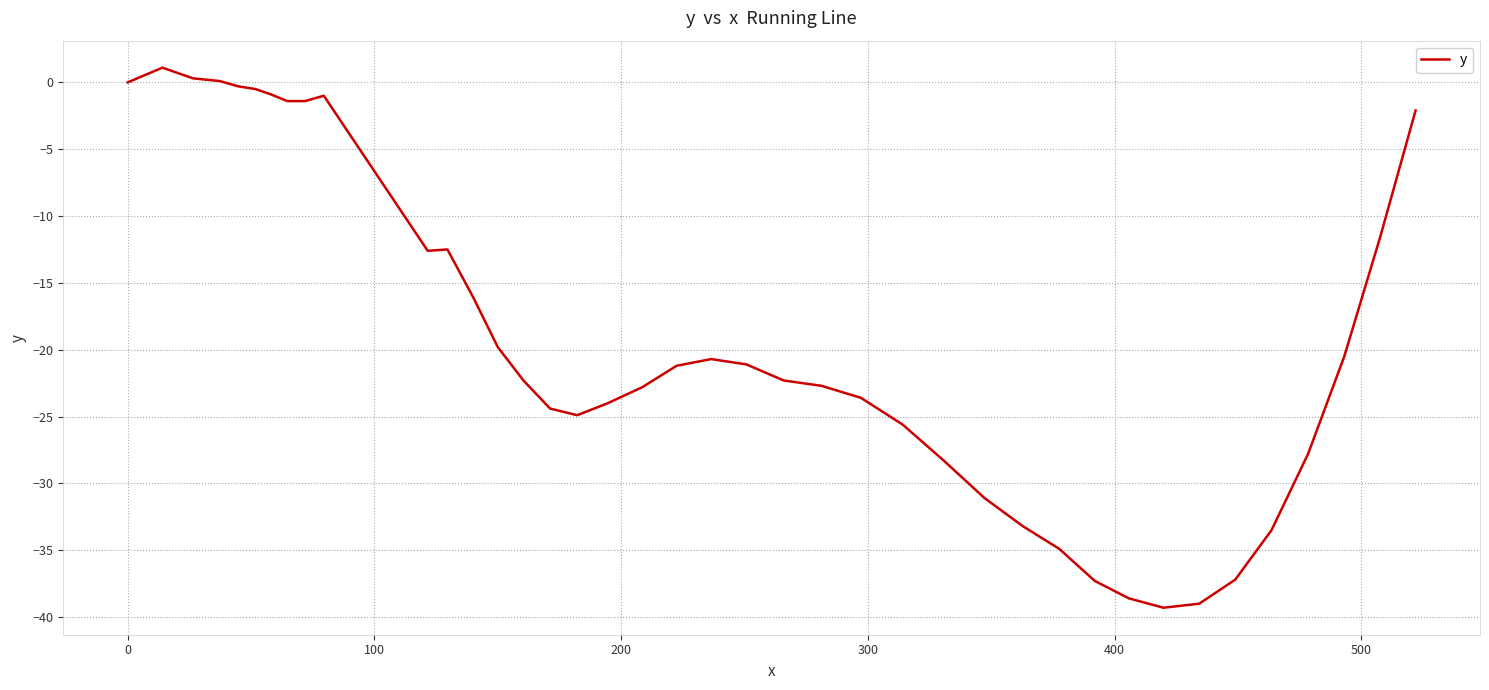

How many lines are shown in the chart?

1